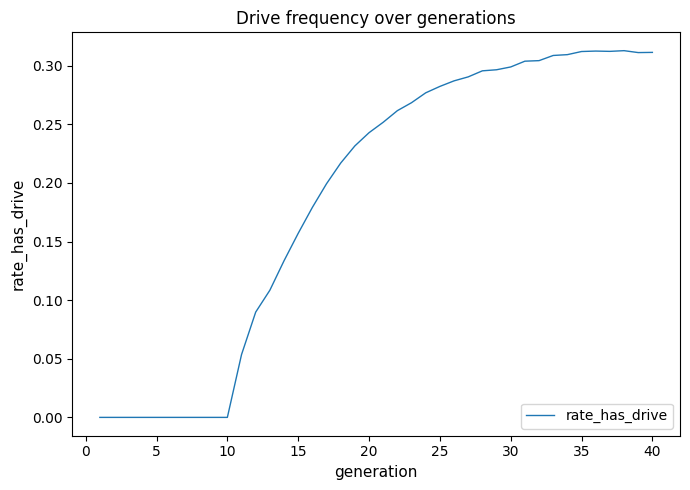

How many lines are shown in the chart?

1